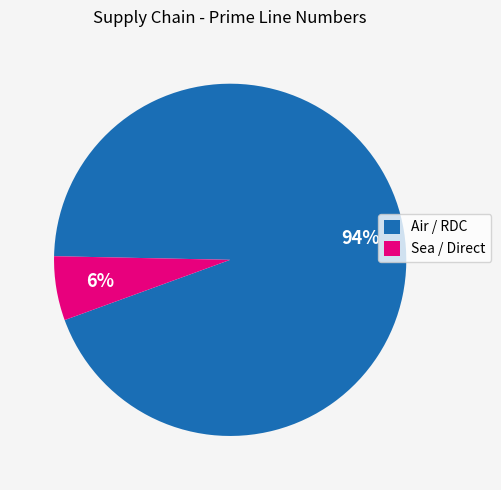

To the nearest percent, what portion does Air / RDC represent?

94%